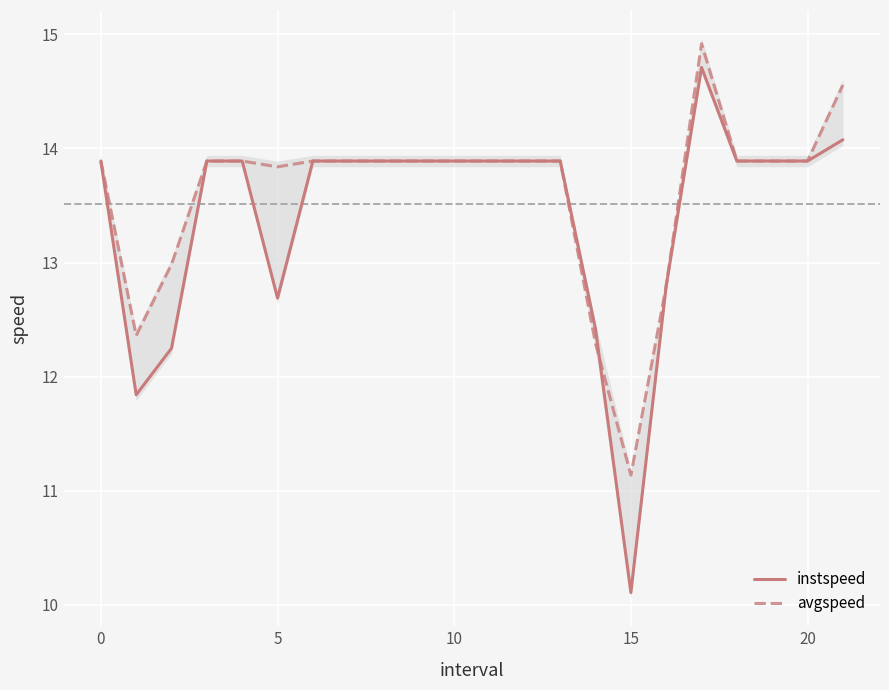

True or false: avgspeed has a value of 17.1 at 15.

False